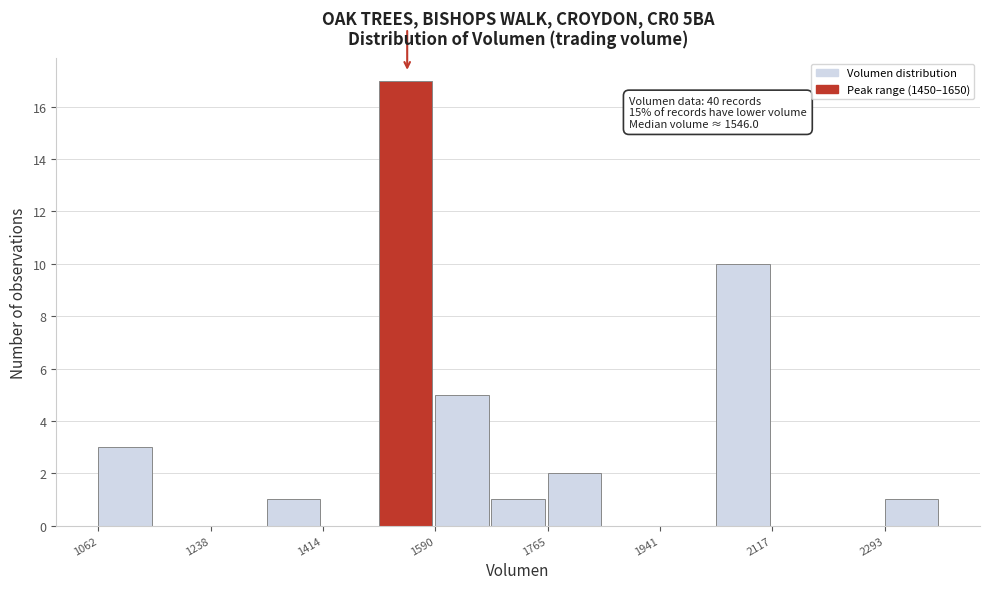

Which range on the x-axis has the tallest bar?

1500 to 1580